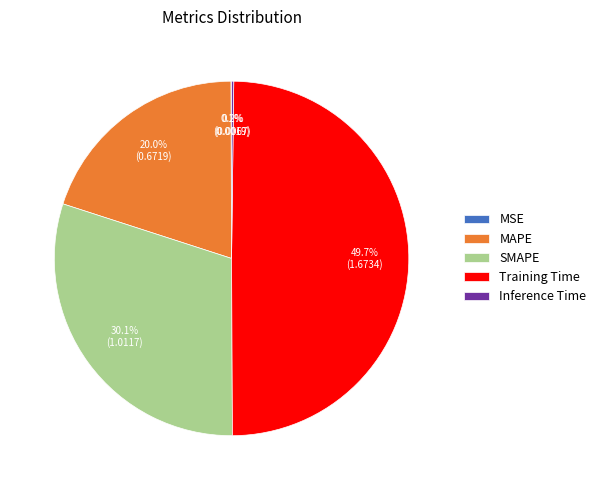

Does MAPE represent more than half of the total?

No